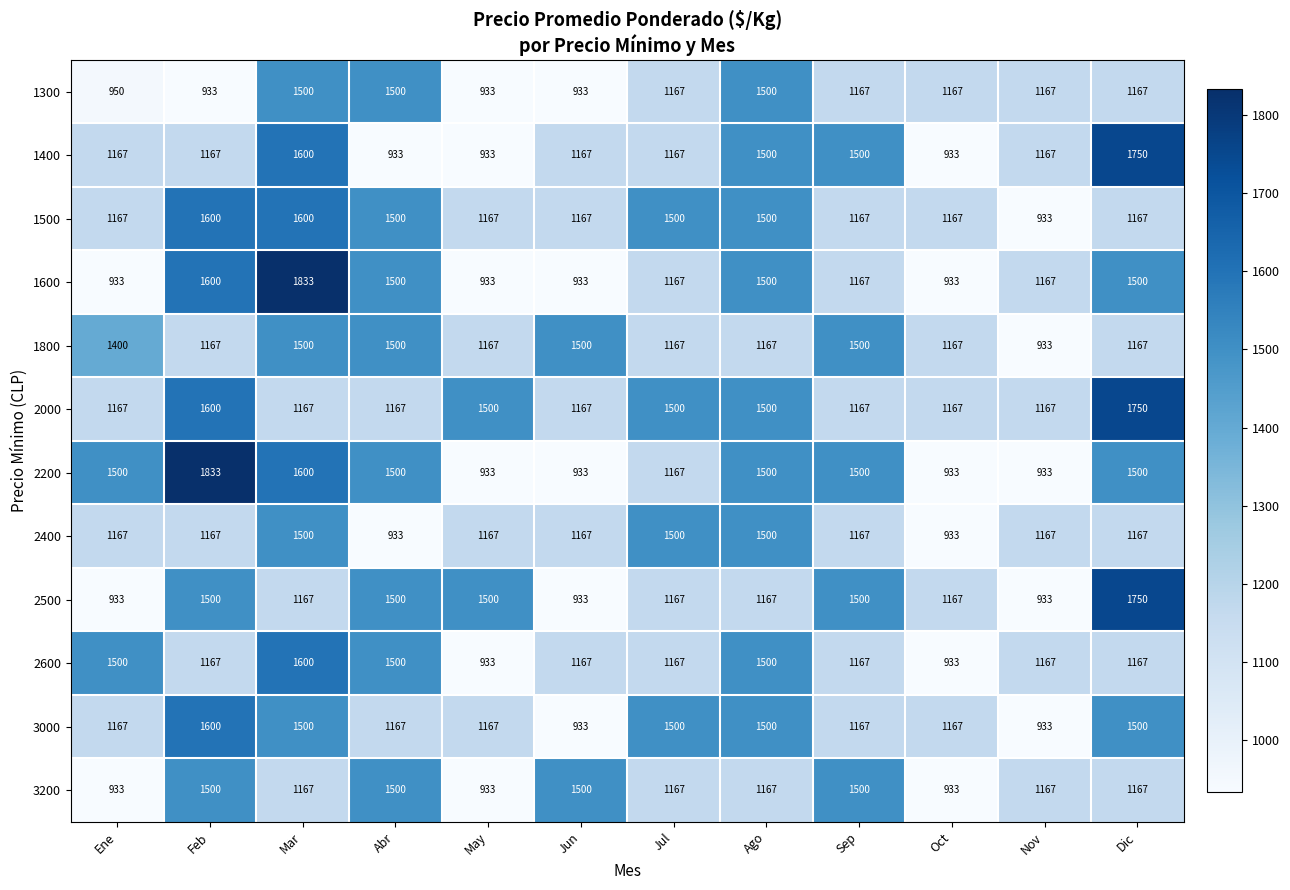

What is the difference between the highest and lowest values at Ene?

567